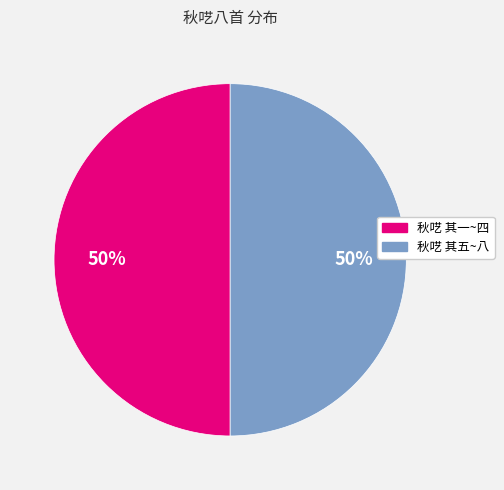

To the nearest percent, what is the average slice percentage?

50%